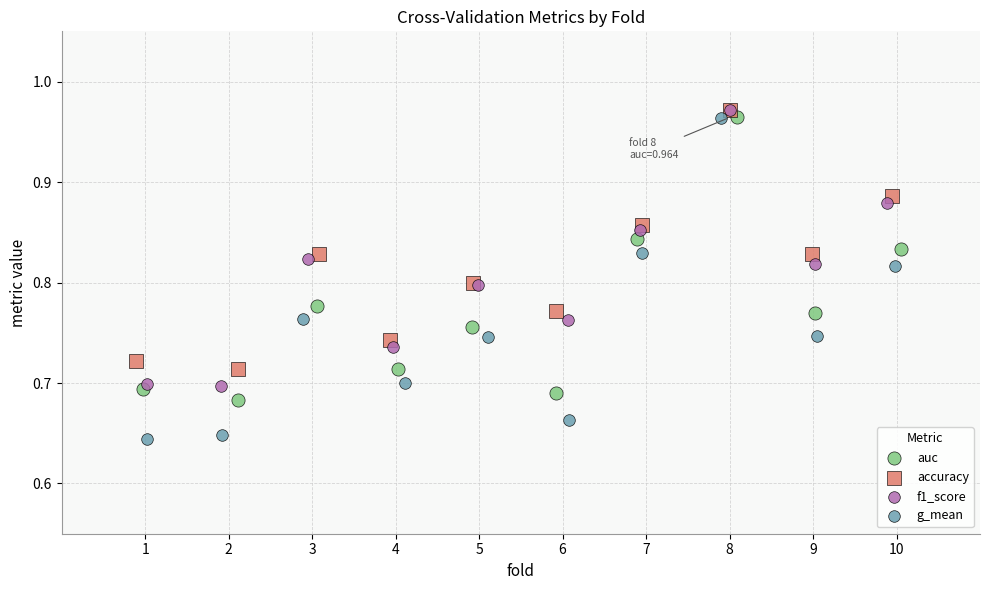

Which series contains the lowest Y value?

g_mean